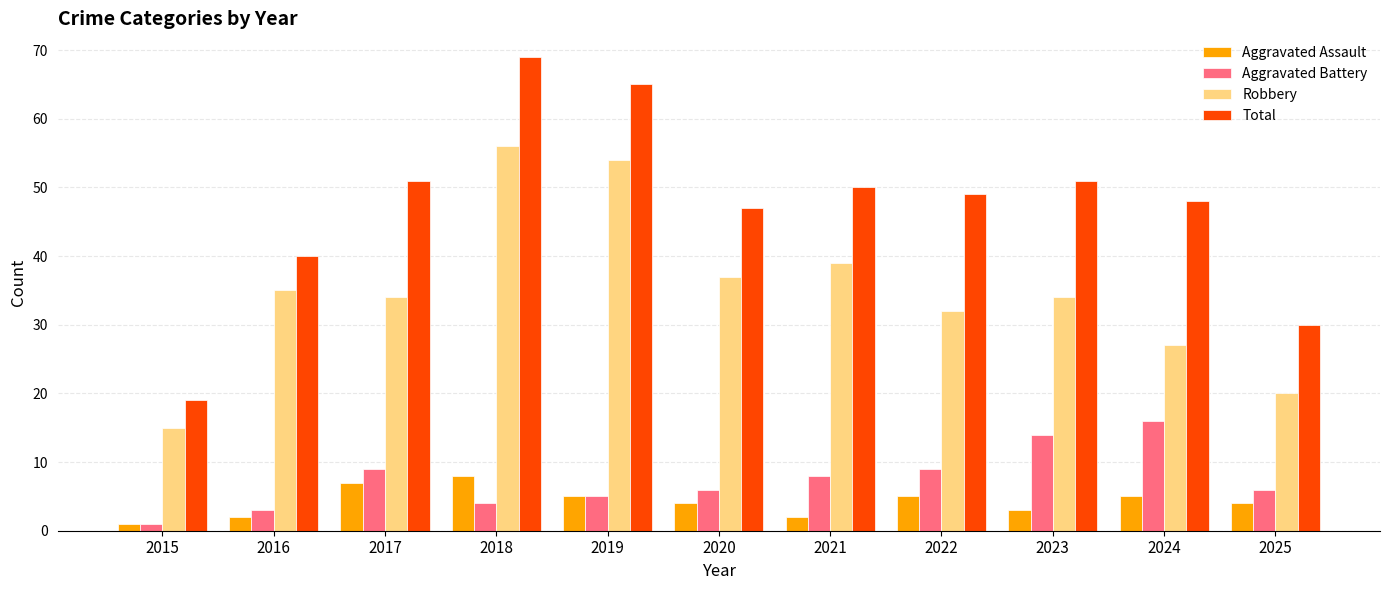

Which category has the lowest value across all series?

2015